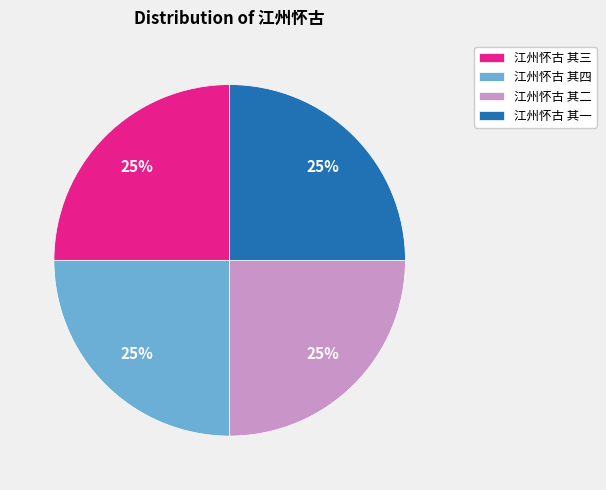

To the nearest percent, what portion does 江州怀古 其四 represent?

25%